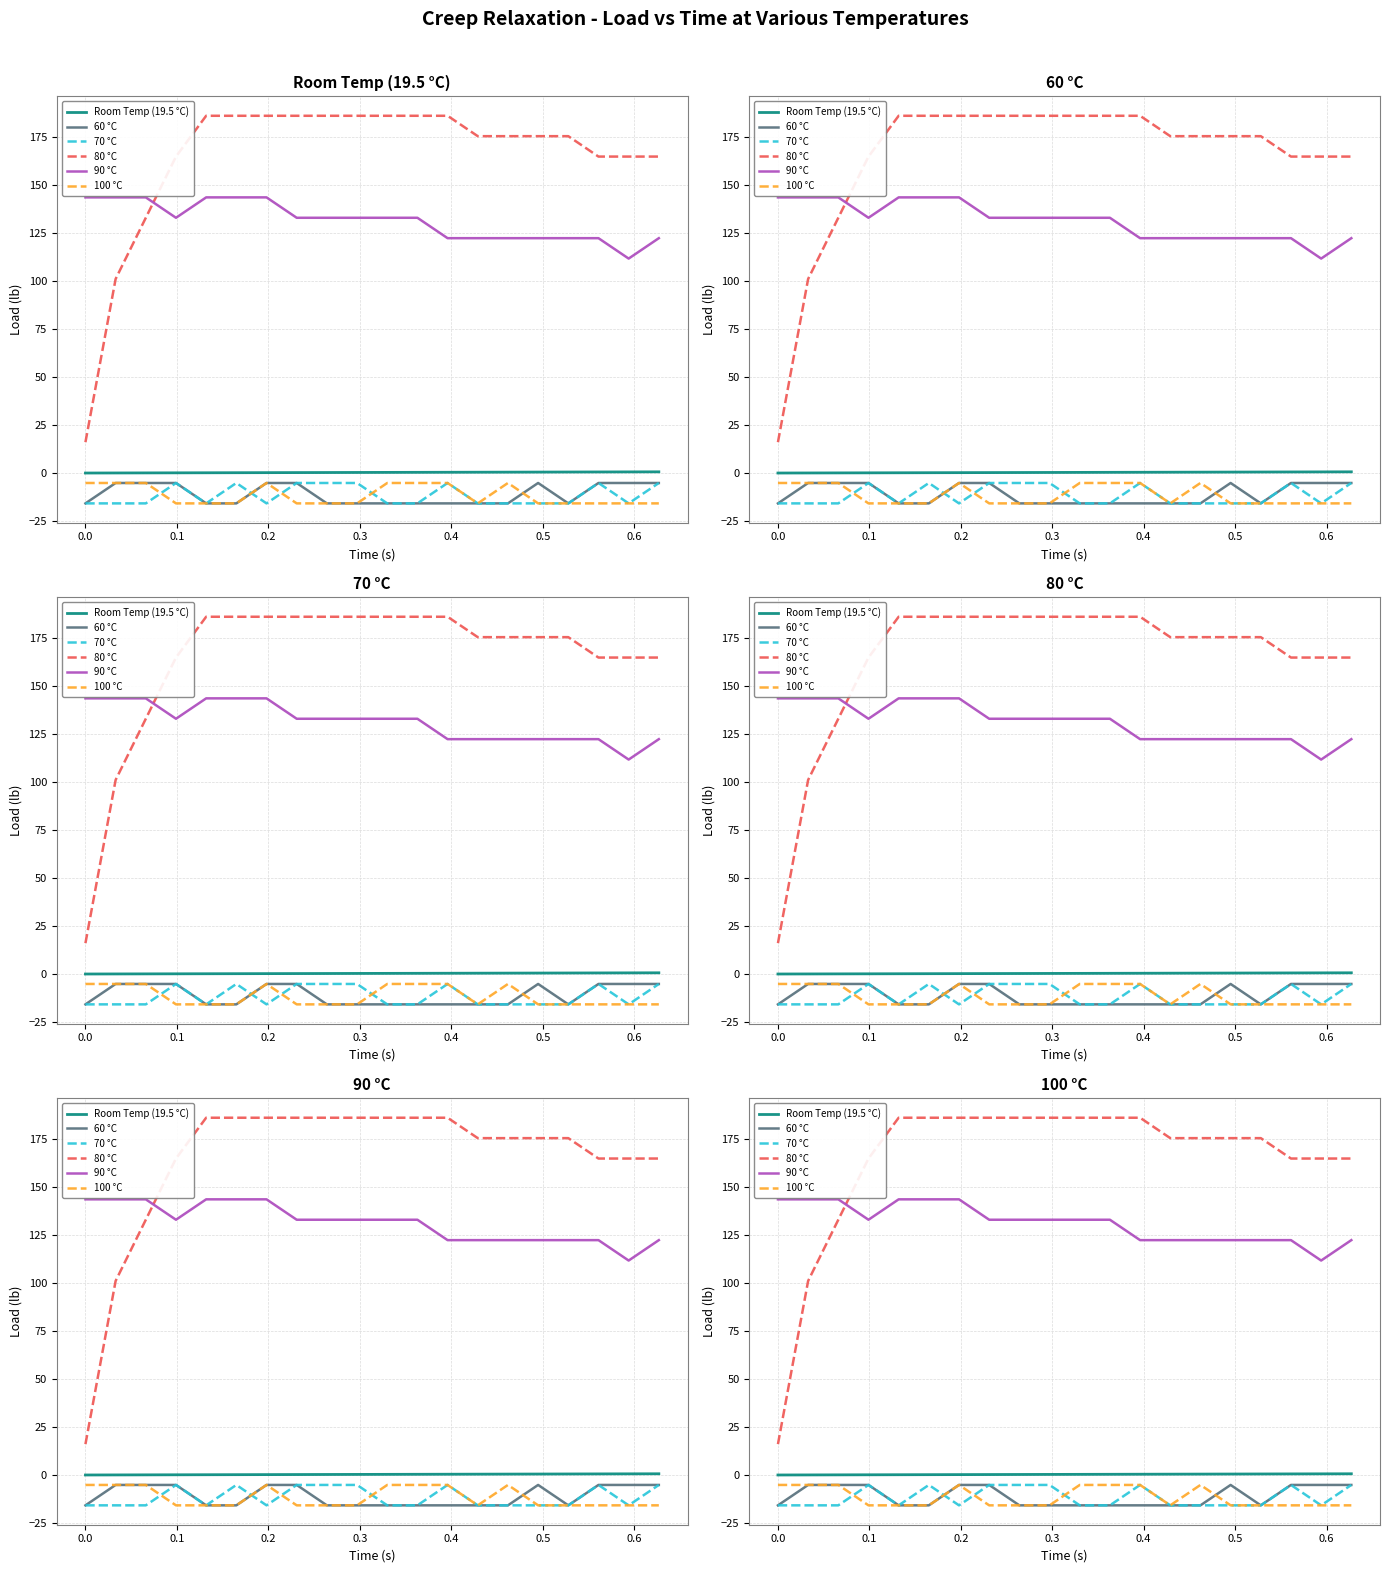

At which label does 70 °C reach its peak?

0.2